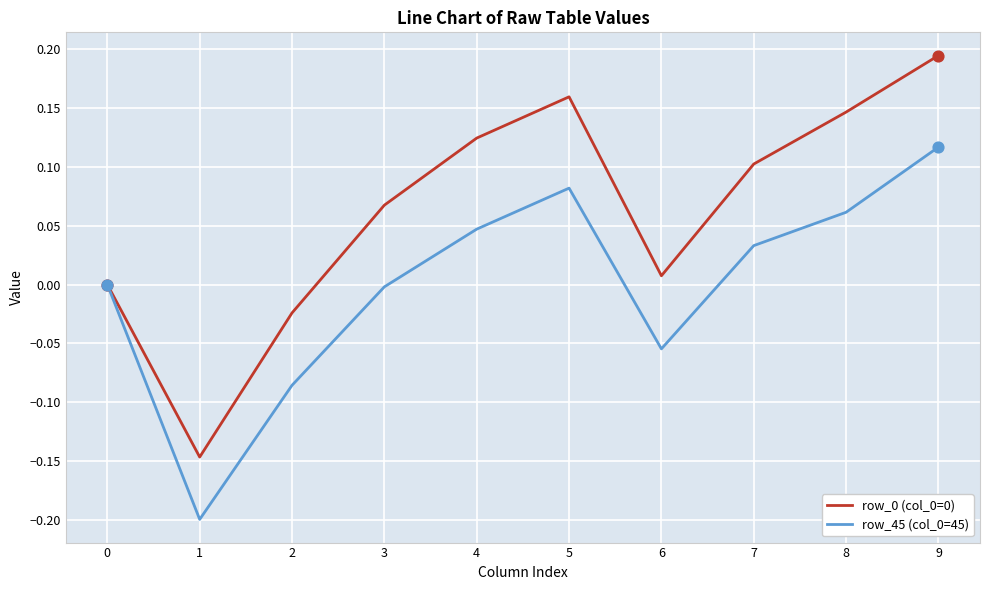

Is the value of row_45 (col_0=45) at 1 greater than the value of row_0 (col_0=0) at 0?

No